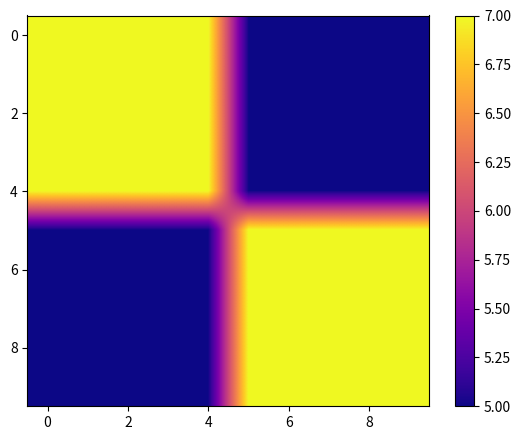

What is the maximum value shown in the chart?

7